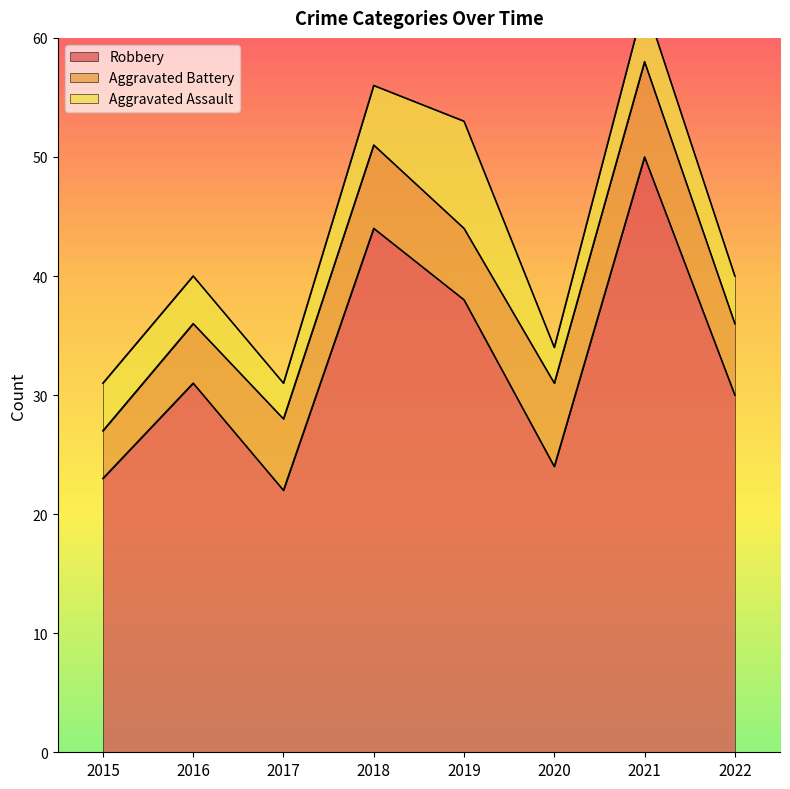

How many Aggravated Battery values are between 6 and 7?

5